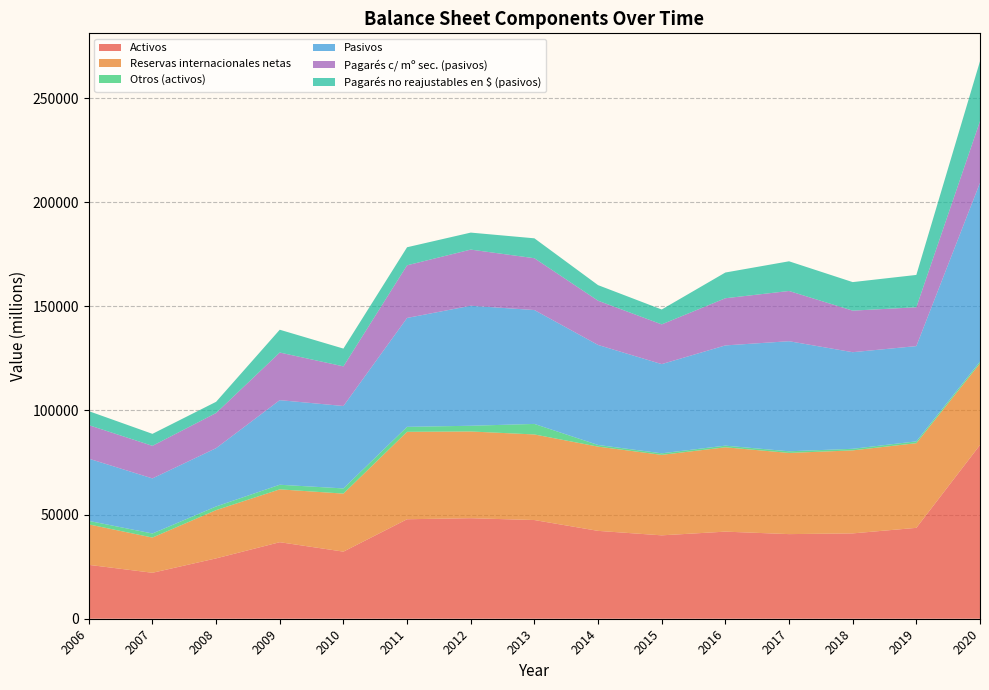

Reading left to right, transcribe all the data shown in this chart.

Activos: 25876	22065	28982	36751	32220	47773	48265	47391	42191	40043	41823	40632	40979	43639	83430
Reservas internacionales netas: 19428	16910	23162	25373	27864	41979	41649	41094	40447	38643	40494	38983	39860	40657	39200
Otros (activos): 1675	1949	1762	2215	2485	2388	2748	5057	801	742	797	785	762	874	843
Pasivos: 29888	26456	28000	40622	39579	52287	57625	54685	48027	42836	48126	52863	46385	45738	85874
Pagarés c/ mº sec. (pasivos): 16094	15646	16876	22864	19036	25287	26964	24884	21252	19078	22650	24116	19958	18648	29598
Pagarés no reajustables en $ (pasivos): 6727	5751	5376	10946	8530	8664	8161	9558	7470	7144	12354	14255	13697	15531	28765